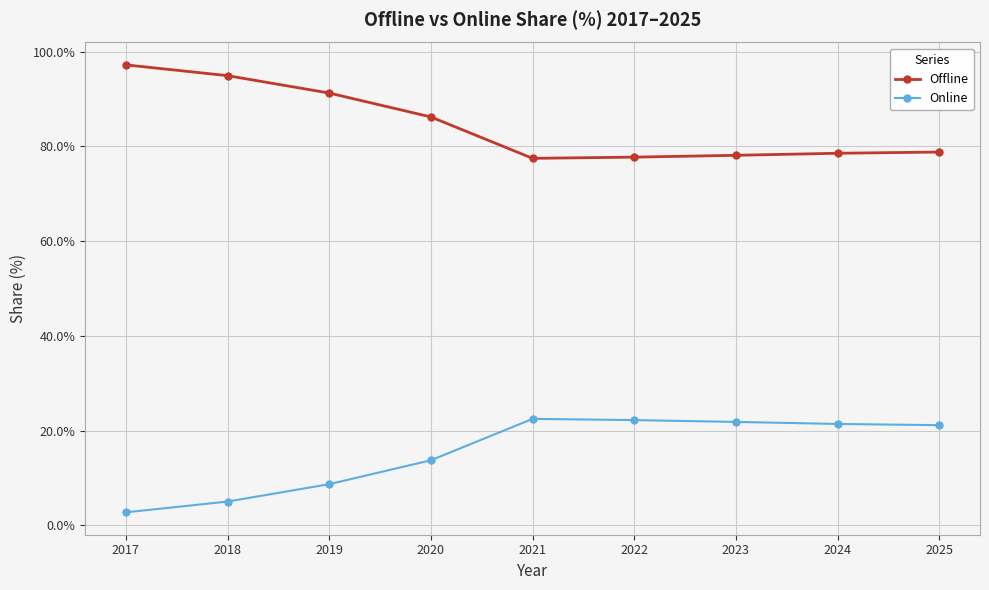

Which category has the lowest value across all series?

2017